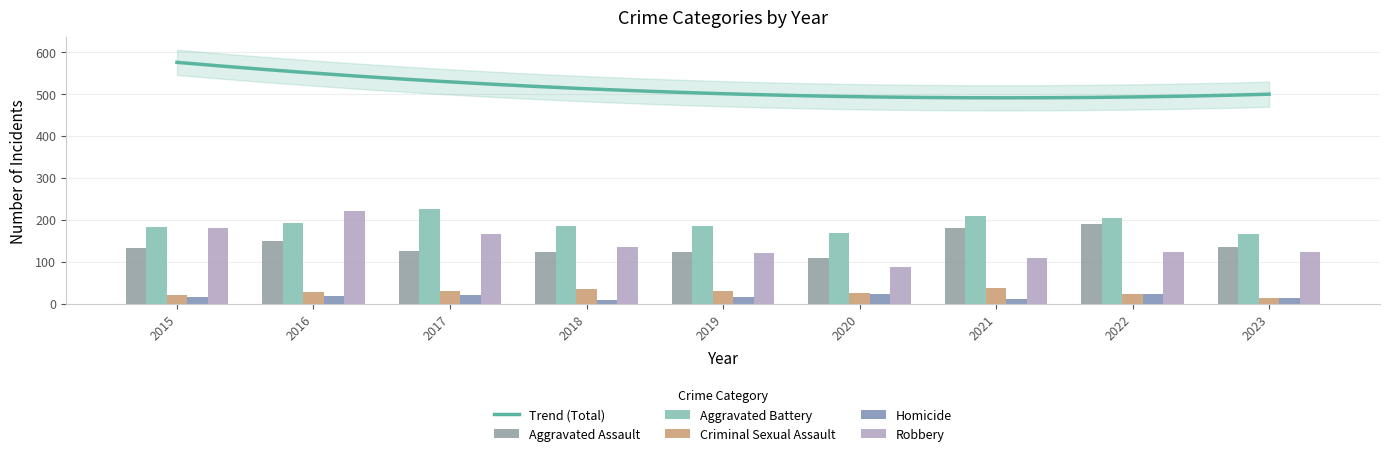

How many bars are there in each group?

5